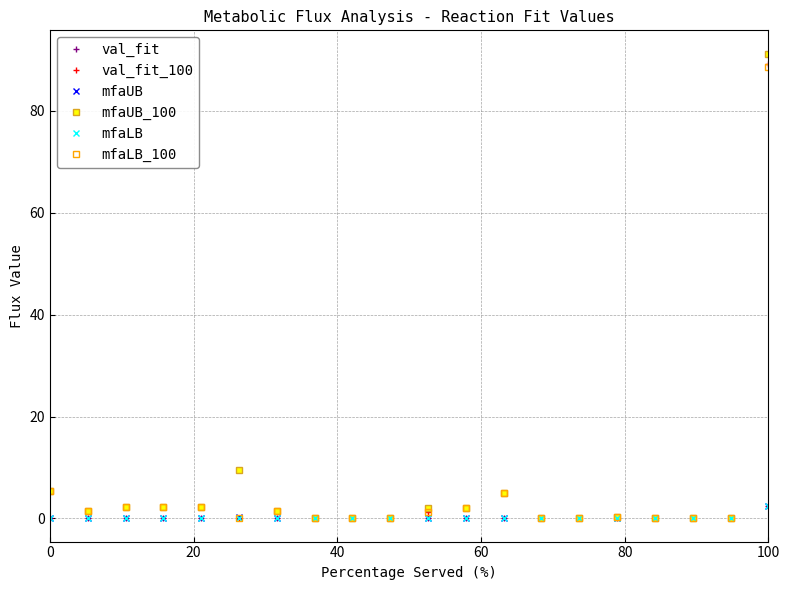

True or false: mfaLB_100 has more than 2 interior local peaks.

True